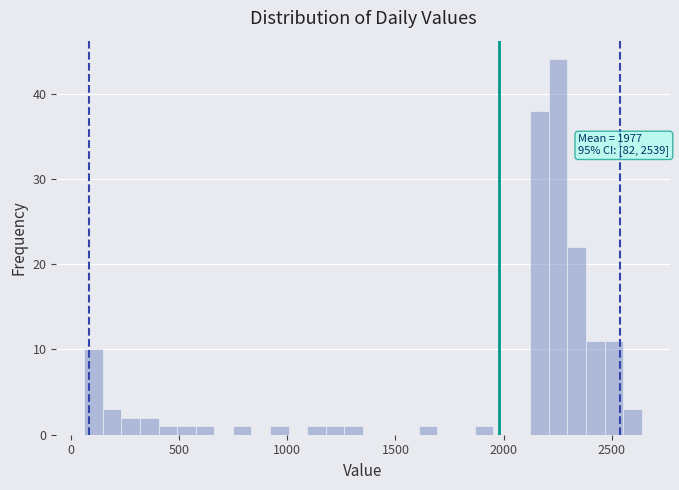

Read against the x-axis, roughly where is the centre of the tallest bar?

2250